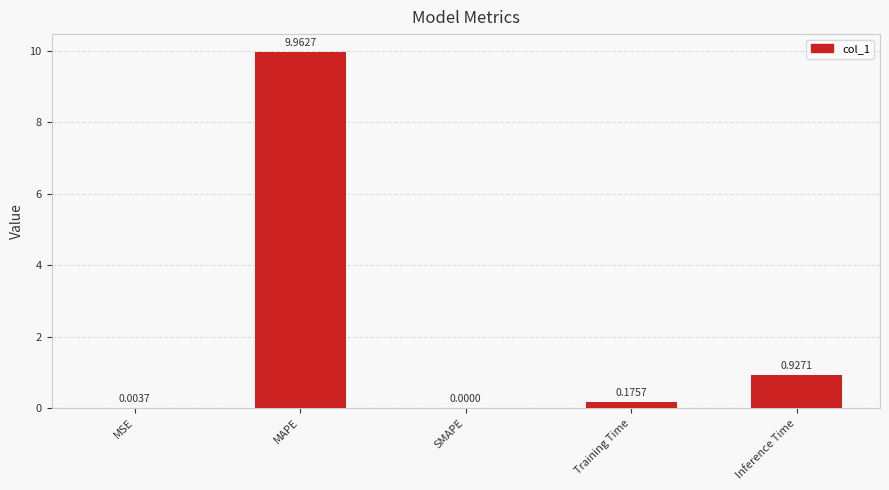

At which label is the value closest to 4?

Inference Time